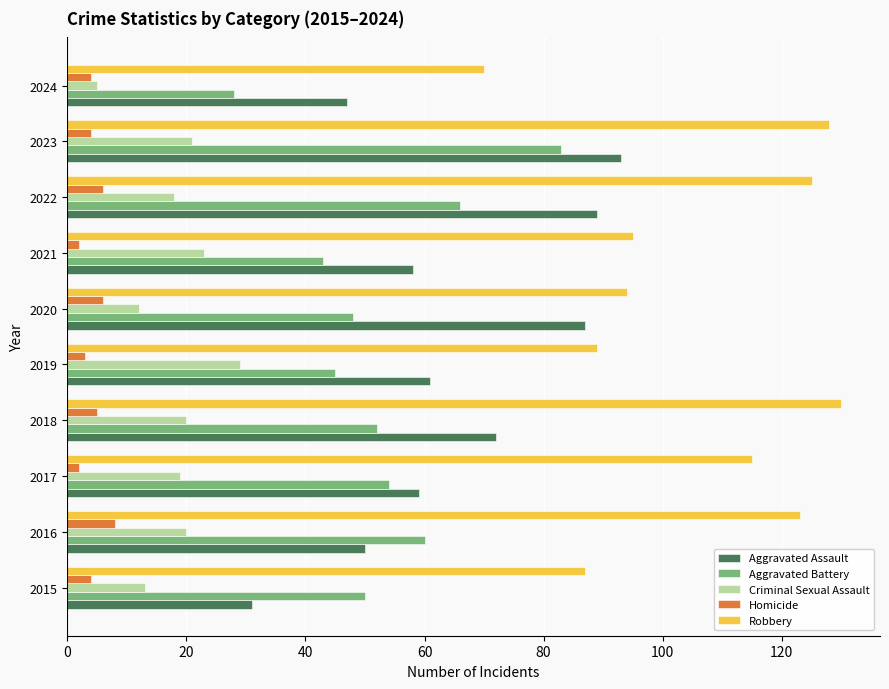

Between 2015 and 2022, which series saw the biggest shift?

Aggravated Assault